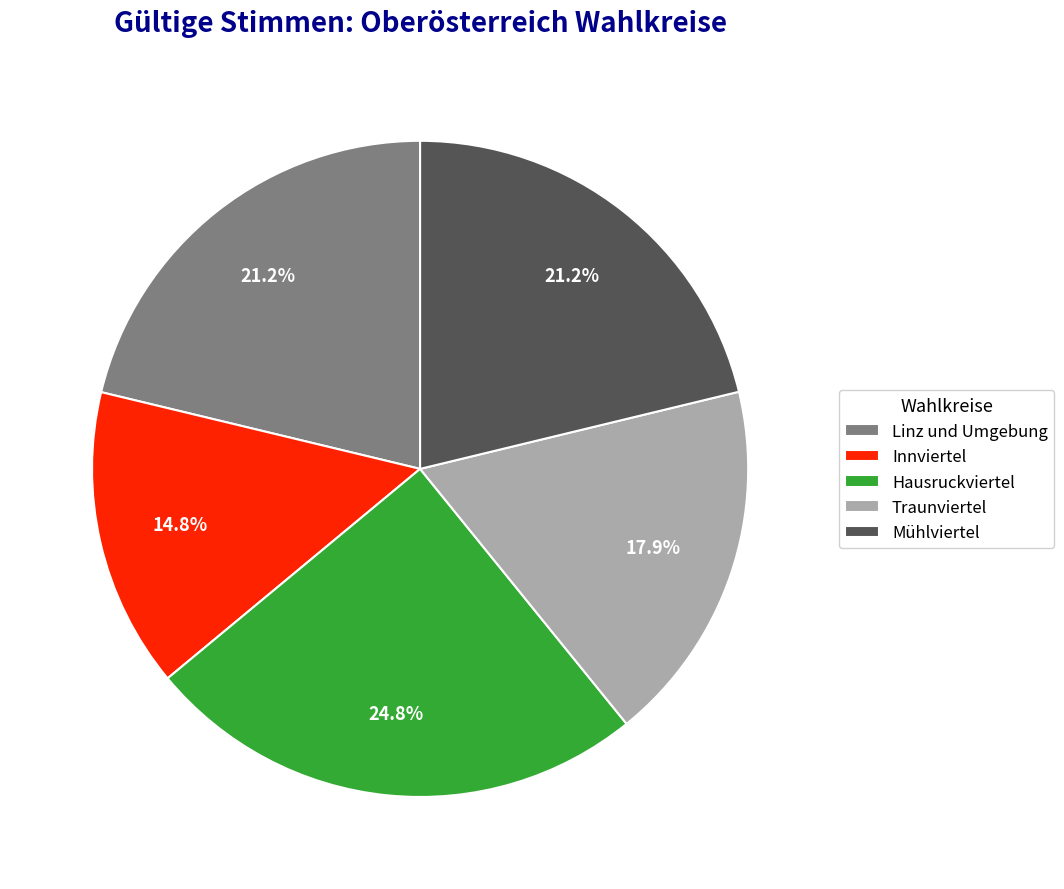

To the nearest percent, what percentage of the pie is Traunviertel?

18%